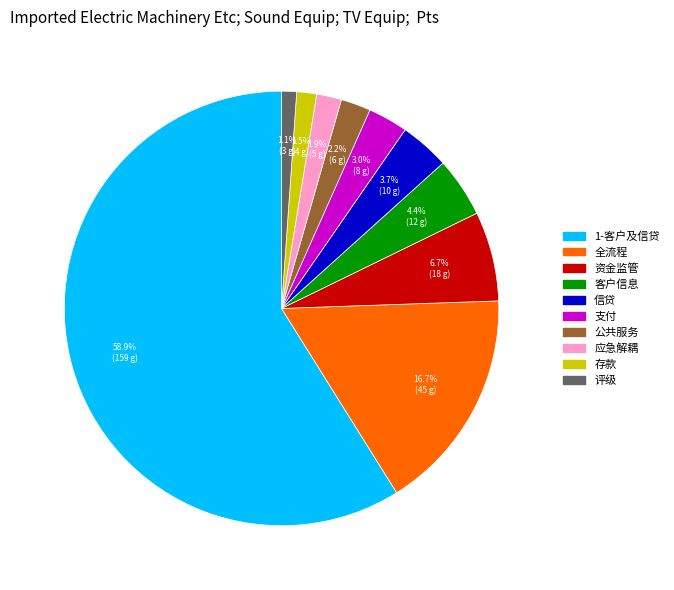

Which slice is the largest?

1-客户及信贷